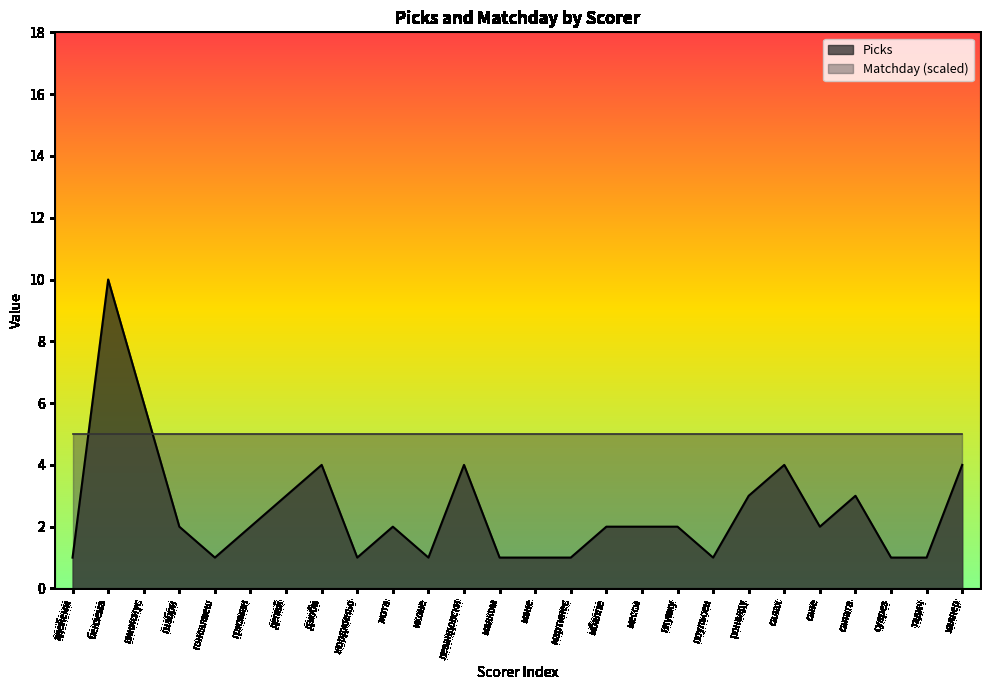

What position from the right is нкунку?

9